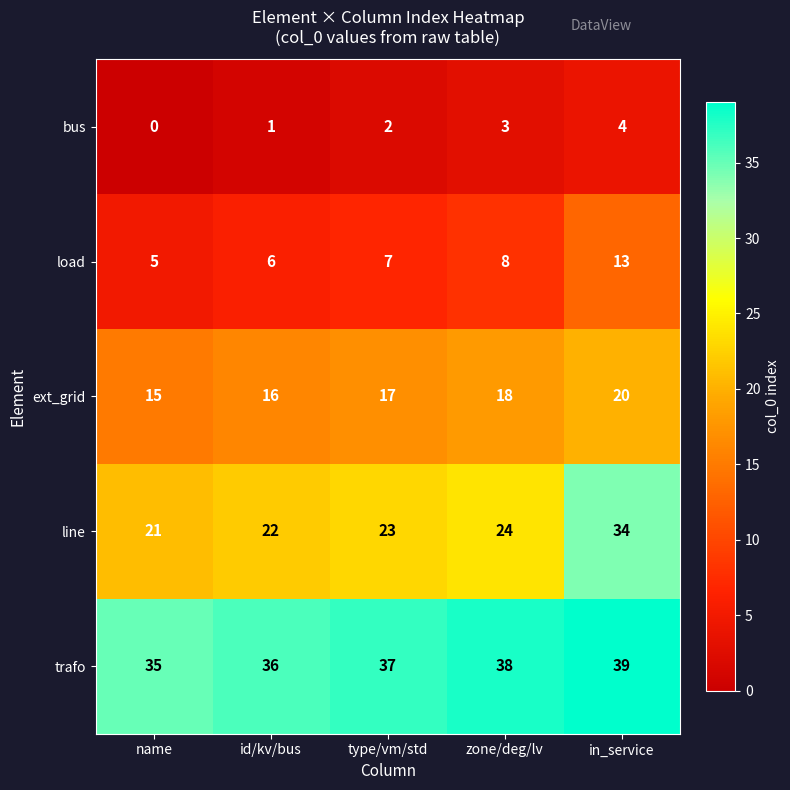

What is the spread (max minus min) of values at type/vm/std?

35